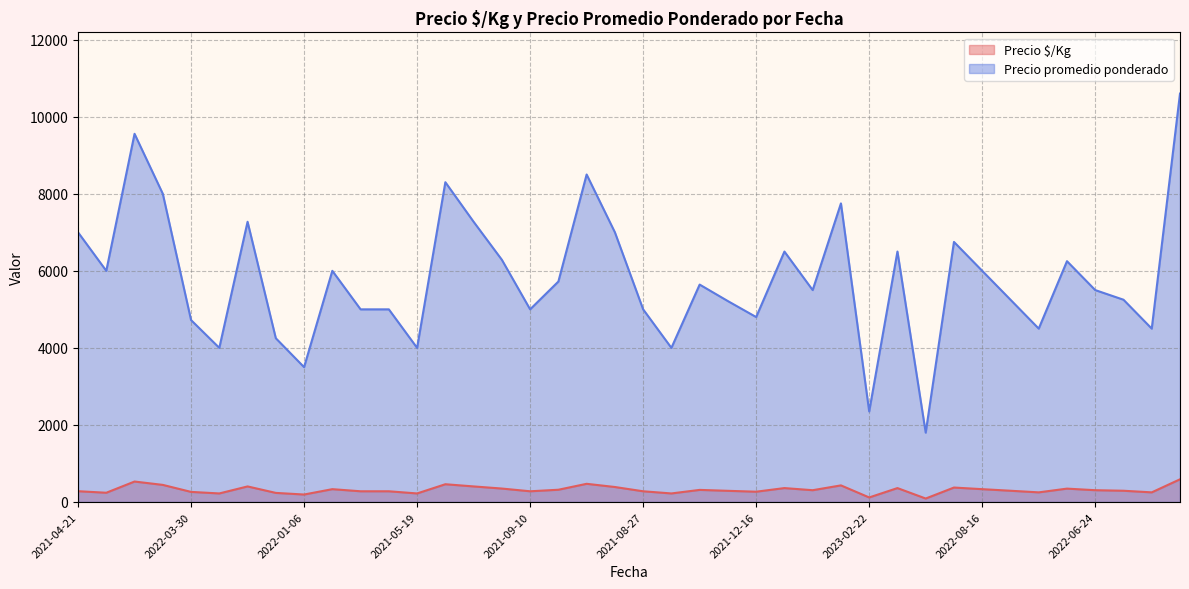

True or false: Precio promedio ponderado and Precio $/Kg cross at least once.

False